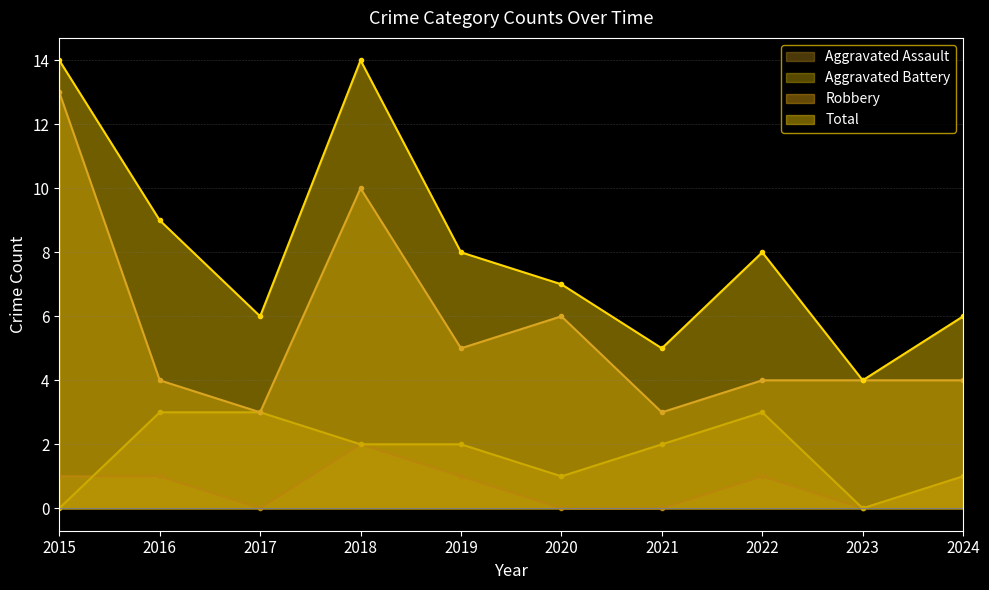

True or false: Robbery and Total cross at least once.

False